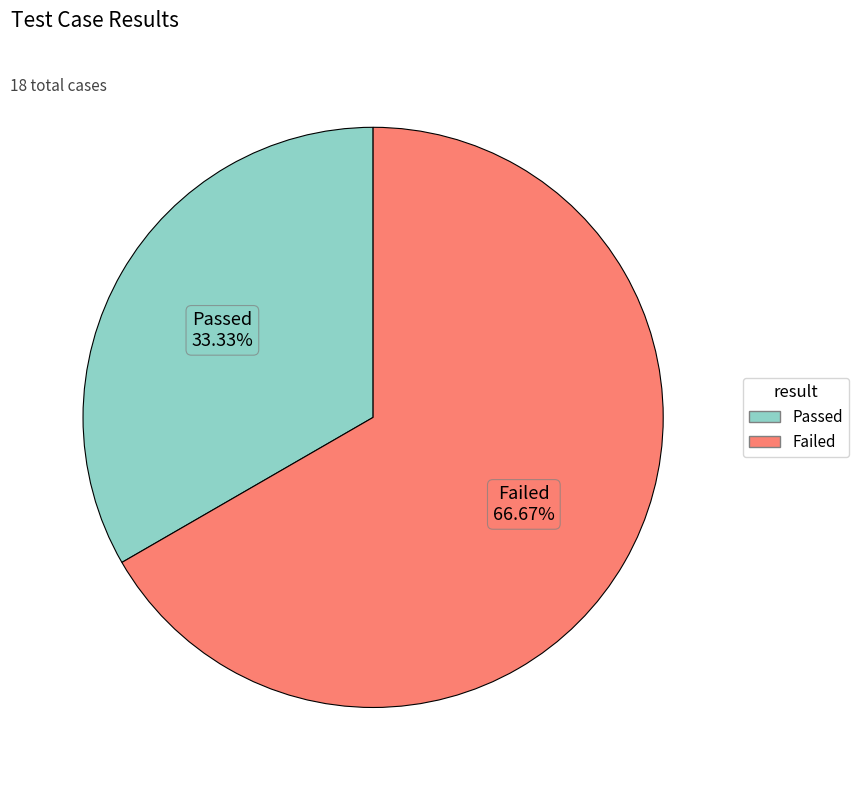

How many slices are in this pie chart?

2